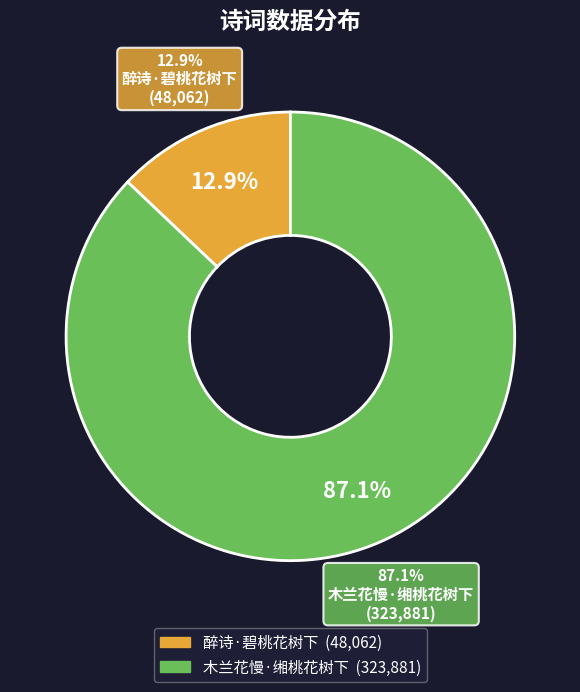

What is the ratio of the value at 木兰花慢·缃桃花树下 to the value at 醉诗·碧桃花树下?

6.7